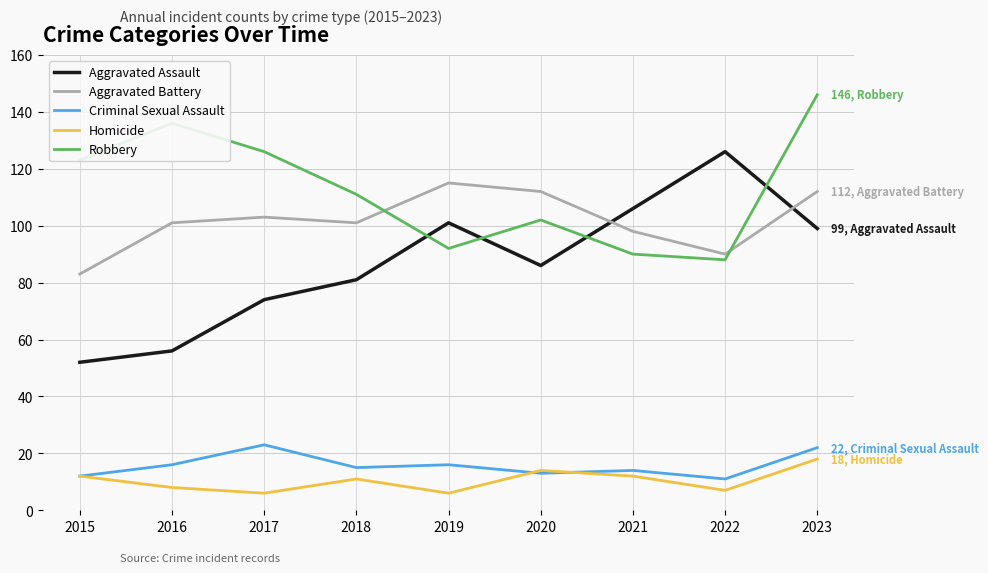

Reading right to left, extract all data points from this chart.

Aggravated Assault: 2023=99	2022=126	2021=106	2020=86	2019=101	2018=81	2017=74	2016=56	2015=52
Aggravated Battery: 2023=112	2022=90	2021=98	2020=112	2019=115	2018=101	2017=103	2016=101	2015=83
Criminal Sexual Assault: 2023=22	2022=11	2021=14	2020=13	2019=16	2018=15	2017=23	2016=16	2015=12
Homicide: 2023=18	2022=7	2021=12	2020=14	2019=6	2018=11	2017=6	2016=8	2015=12
Robbery: 2023=146	2022=88	2021=90	2020=102	2019=92	2018=111	2017=126	2016=136	2015=123